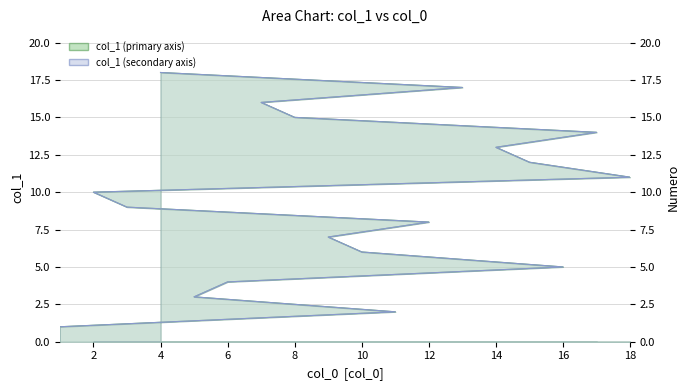

How many lines are shown in the chart?

1